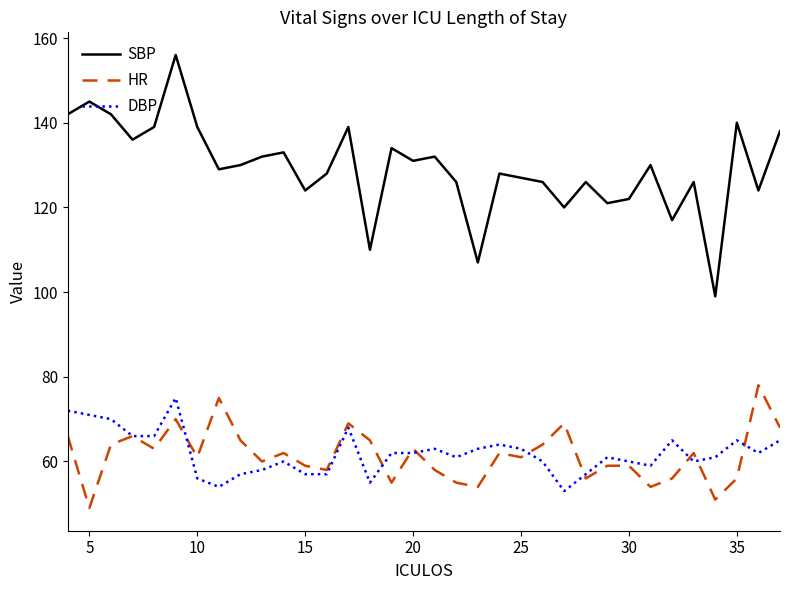

Which series has the largest range (max minus min)?

SBP